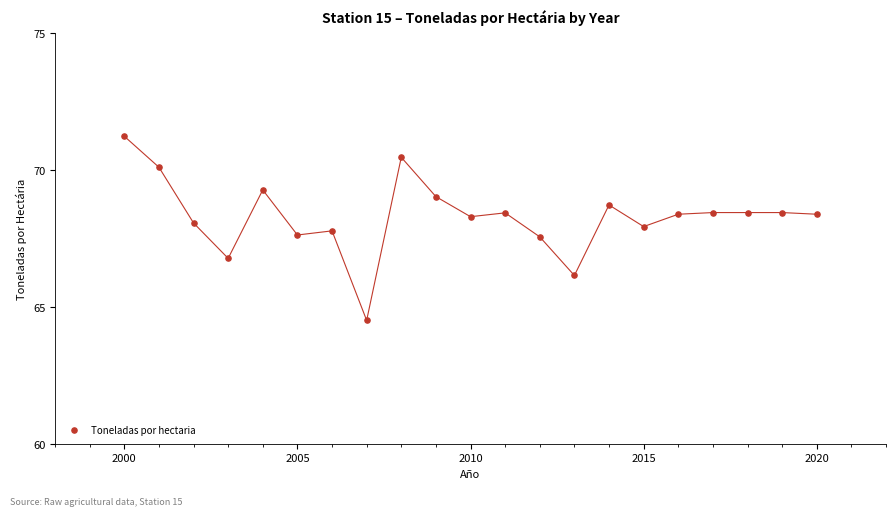

What Y value in the scatter plot is closest to 67?

66.8